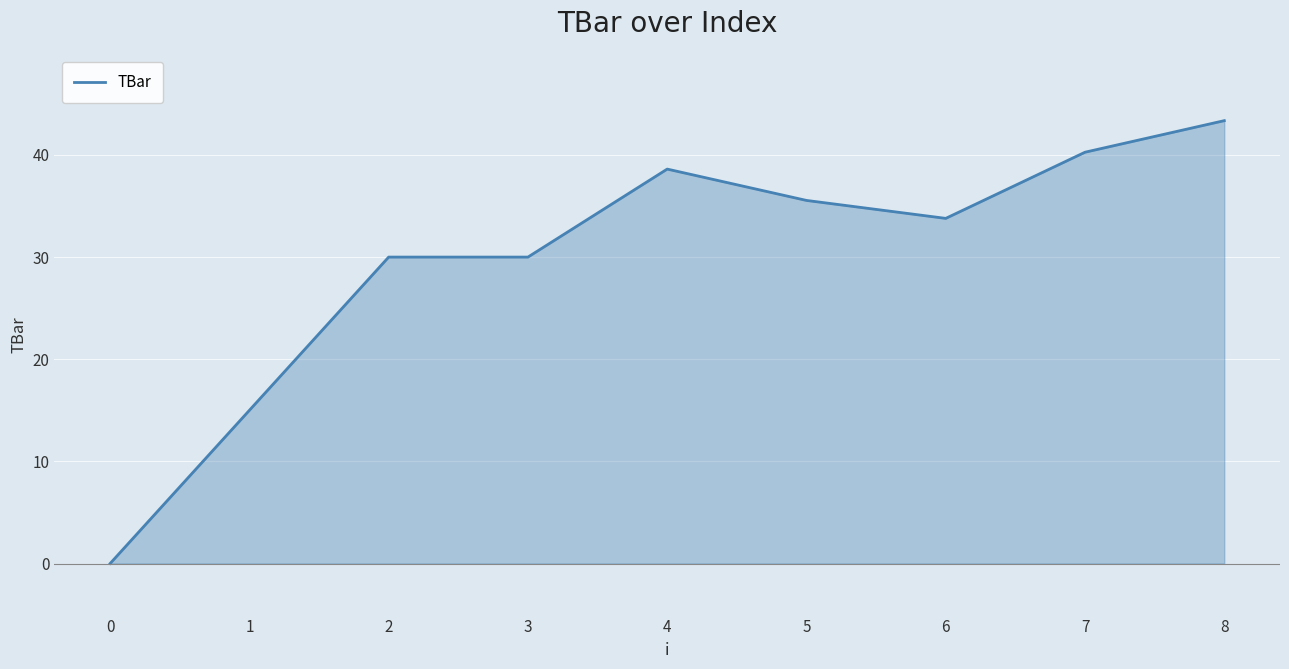

What is the difference between the maximum and minimum values?

43.4